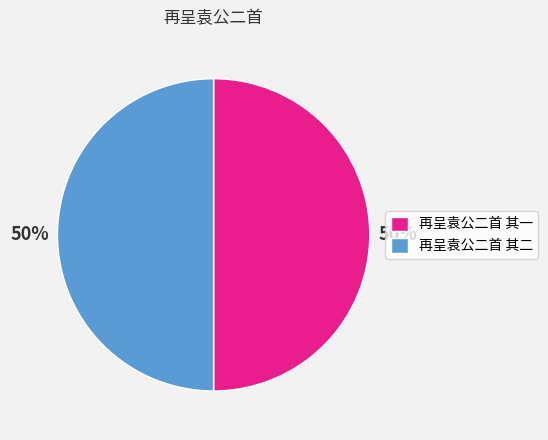

The 再呈袁公二首 其一 slice represents 58% of the pie. True or false?

False